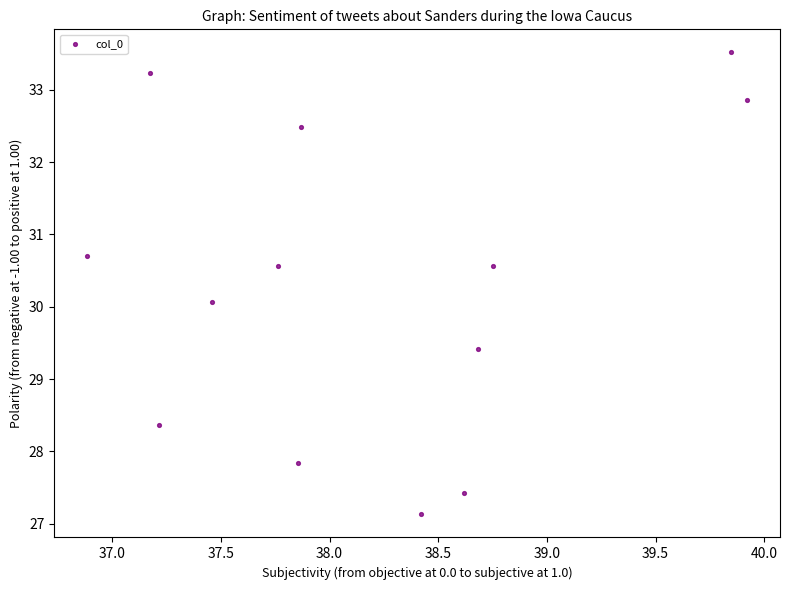

What is the range of Y values (max minus min)?

6.4